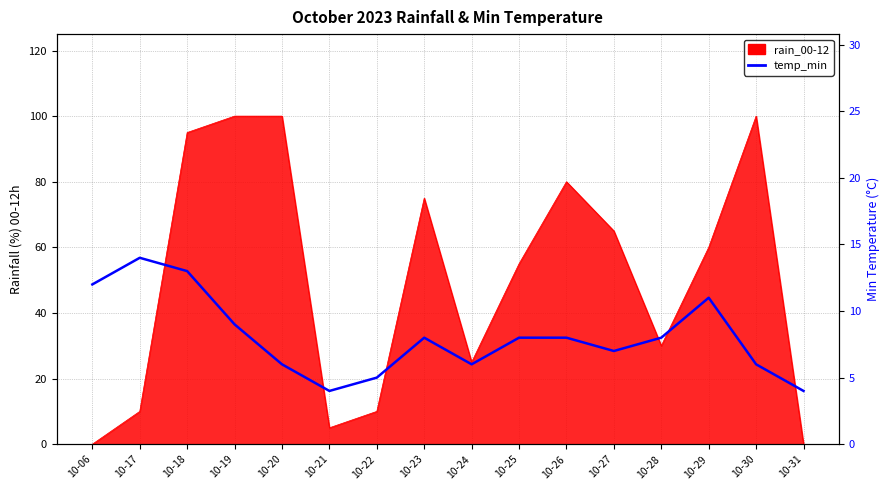

What is the average value?

8